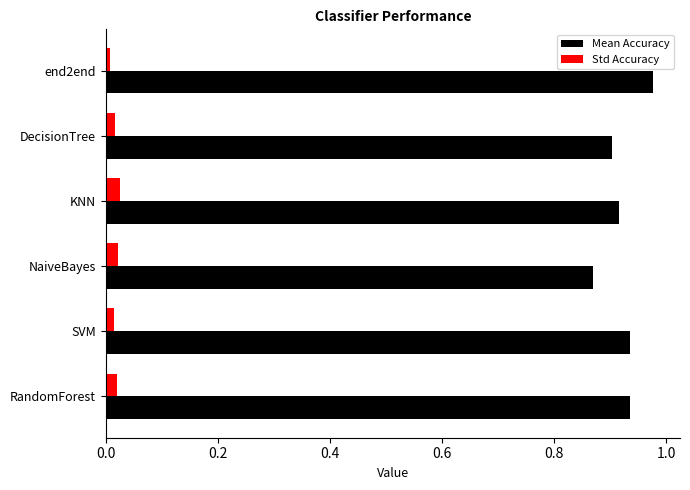

The value of Mean Accuracy at RandomForest is 0.9. True or false?

True